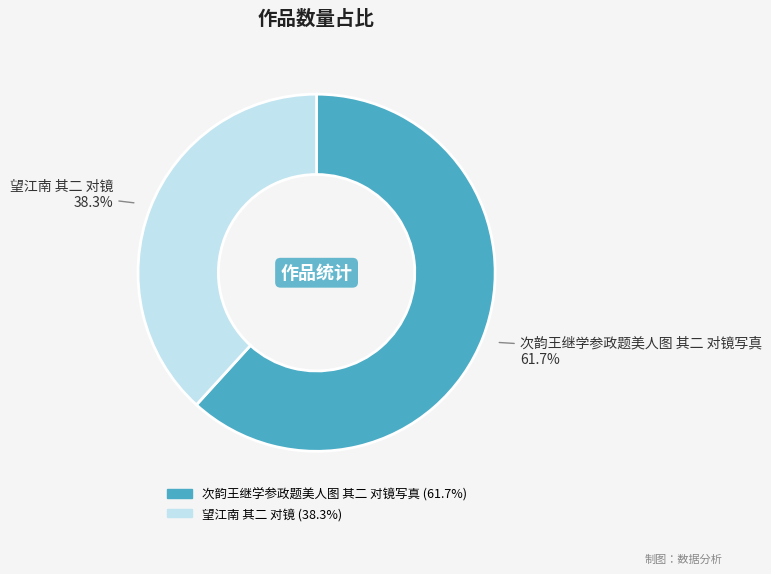

Which category accounts for the majority?

次韵王继学参政题美人图 其二 对镜写真